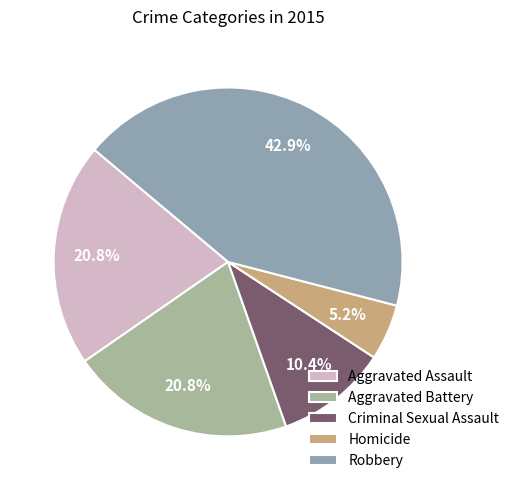

How many segments does this pie chart have?

5